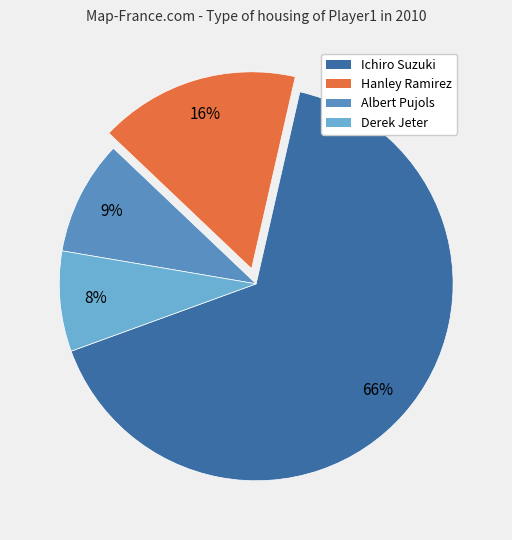

To the nearest percent, what portion does Hanley Ramirez represent?

16%